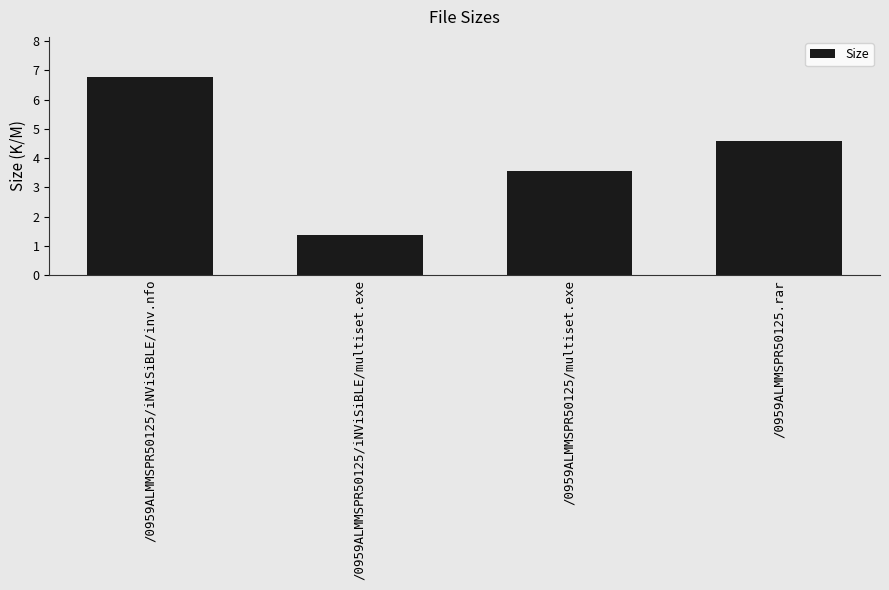

What is the label of the 1st bar from the right?

/0959ALMMSPR50125.rar